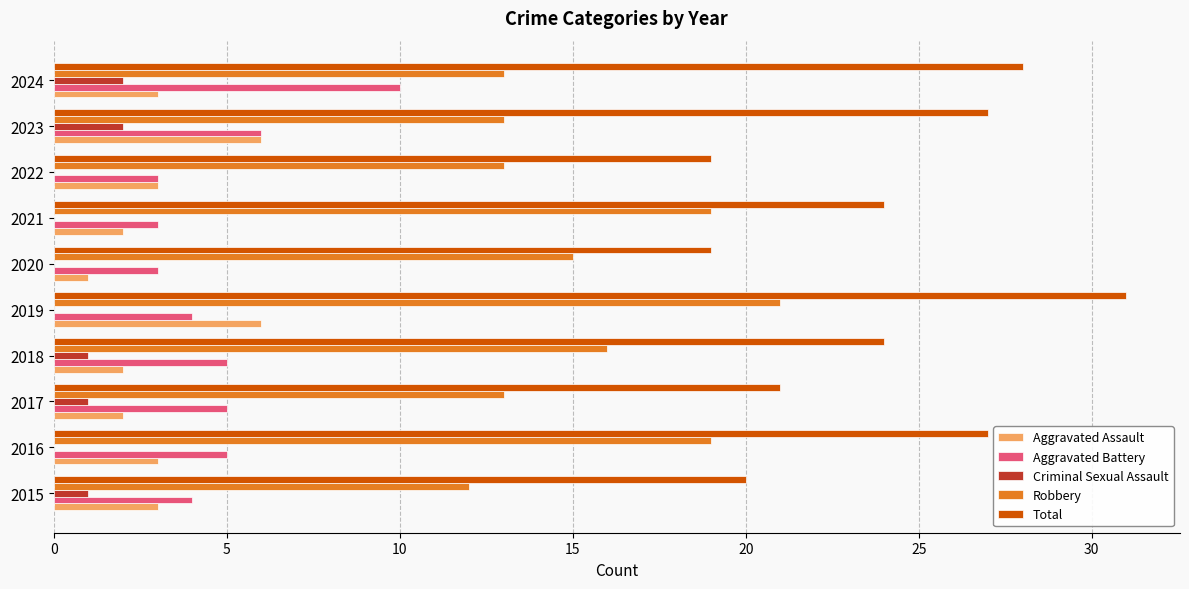

Where is Aggravated Battery nearest to the value 6?

2023